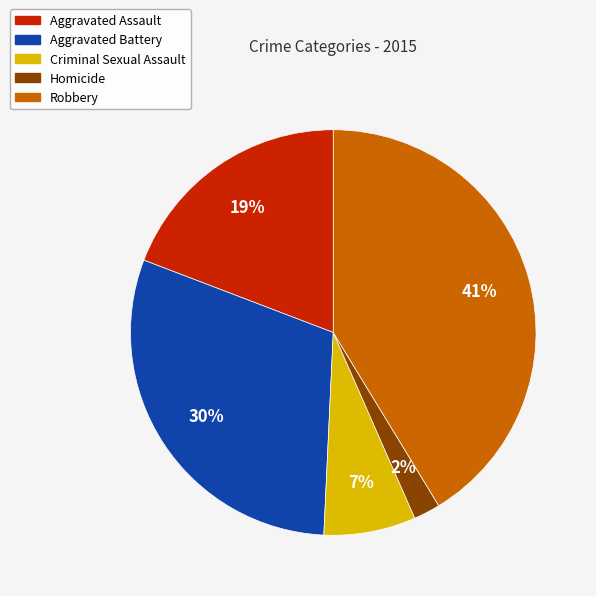

What percentage is the Robbery slice, to the nearest percent?

41%